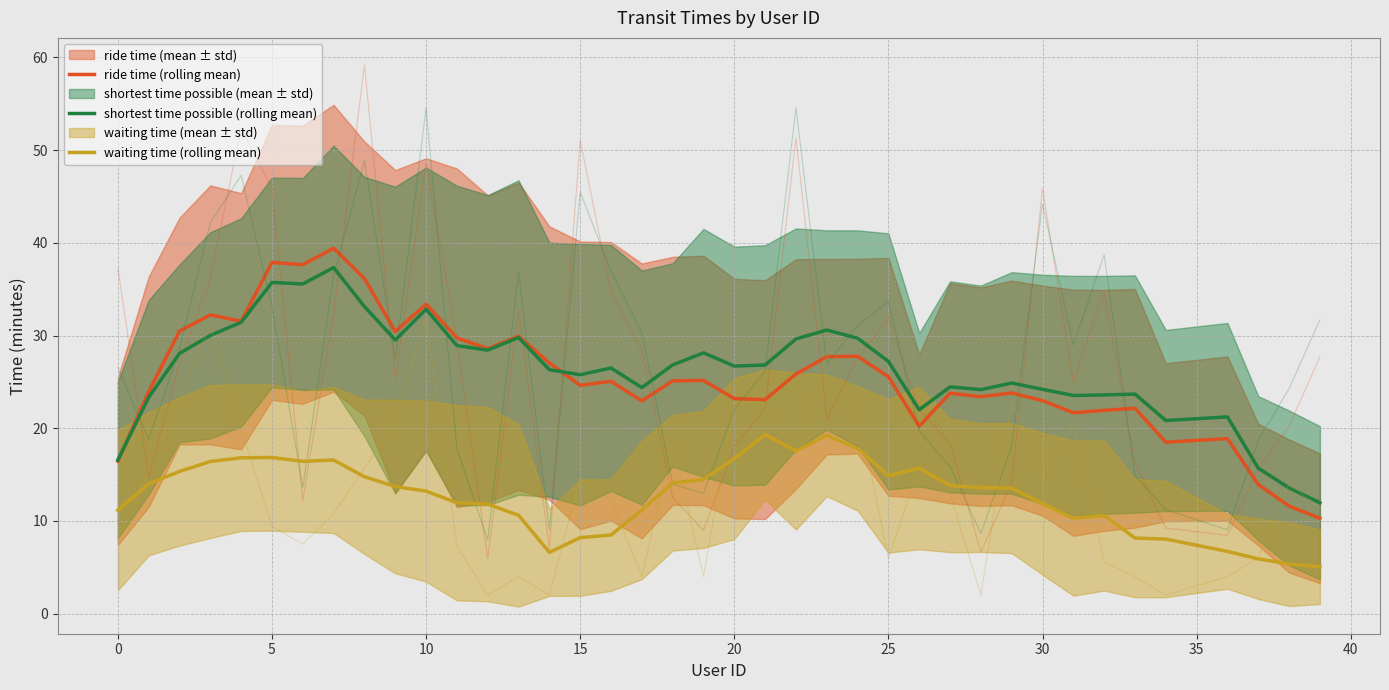

What is the value of the shortest time possible (rolling mean) point at the 27th from the left?

22.0